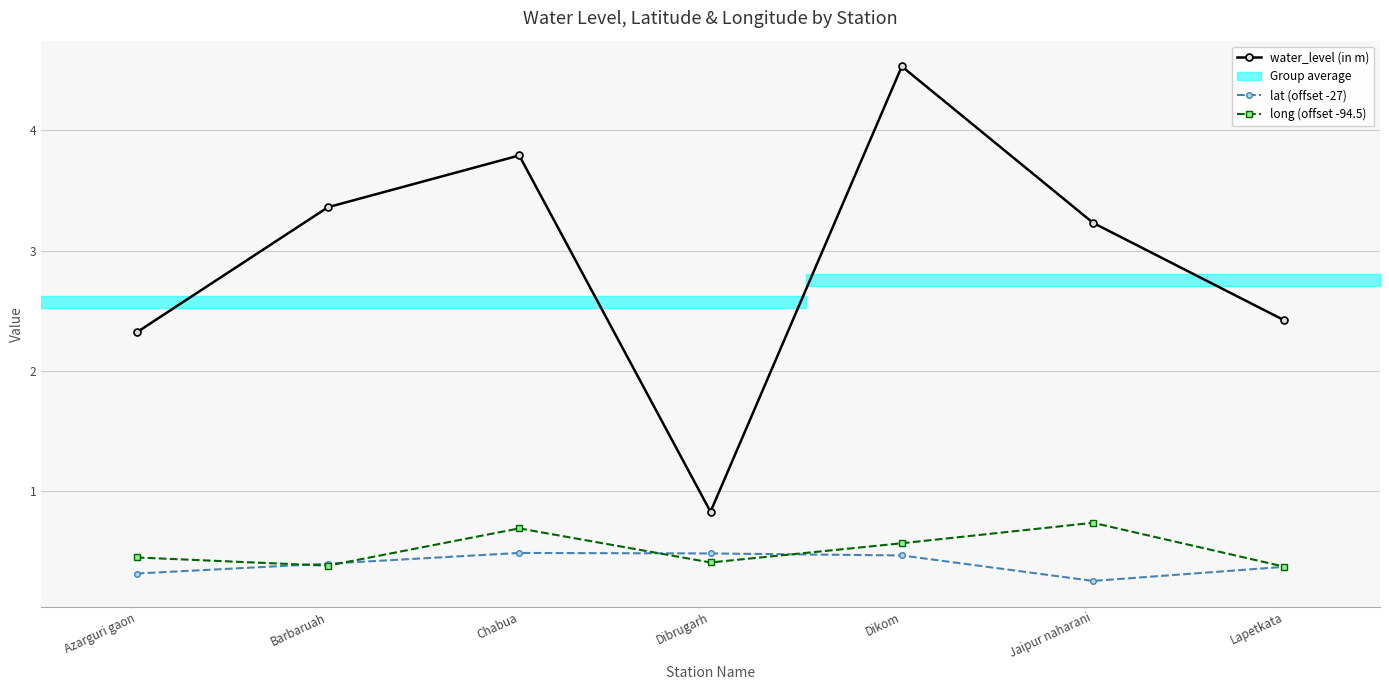

What is the minimum value for water_level (in m)?

0.8